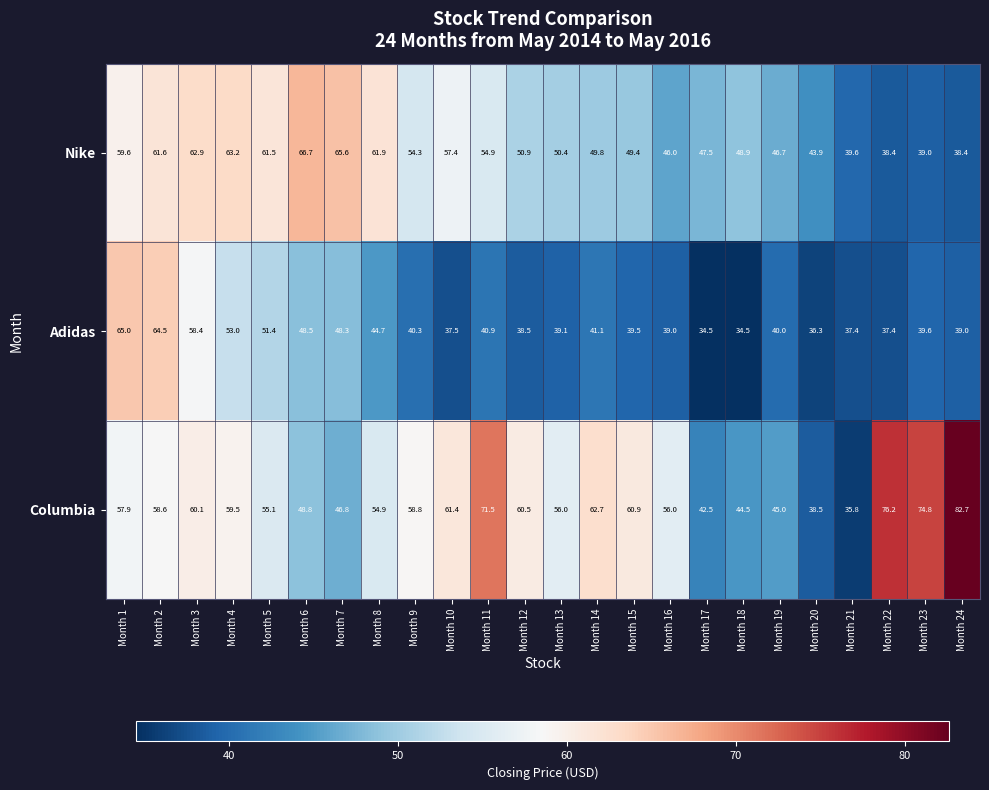

Is it true that Adidas equals 39.0 at Month 24?

True